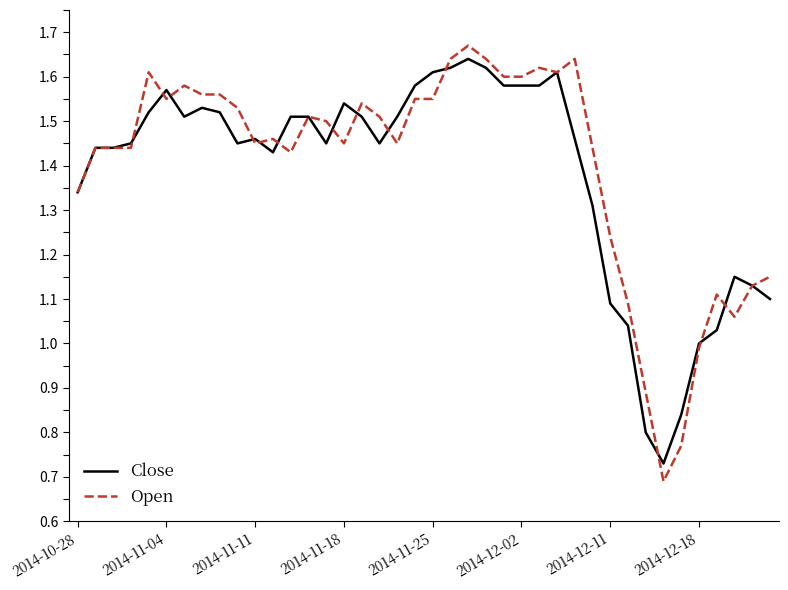

At which category is the sum across all series the highest?

22